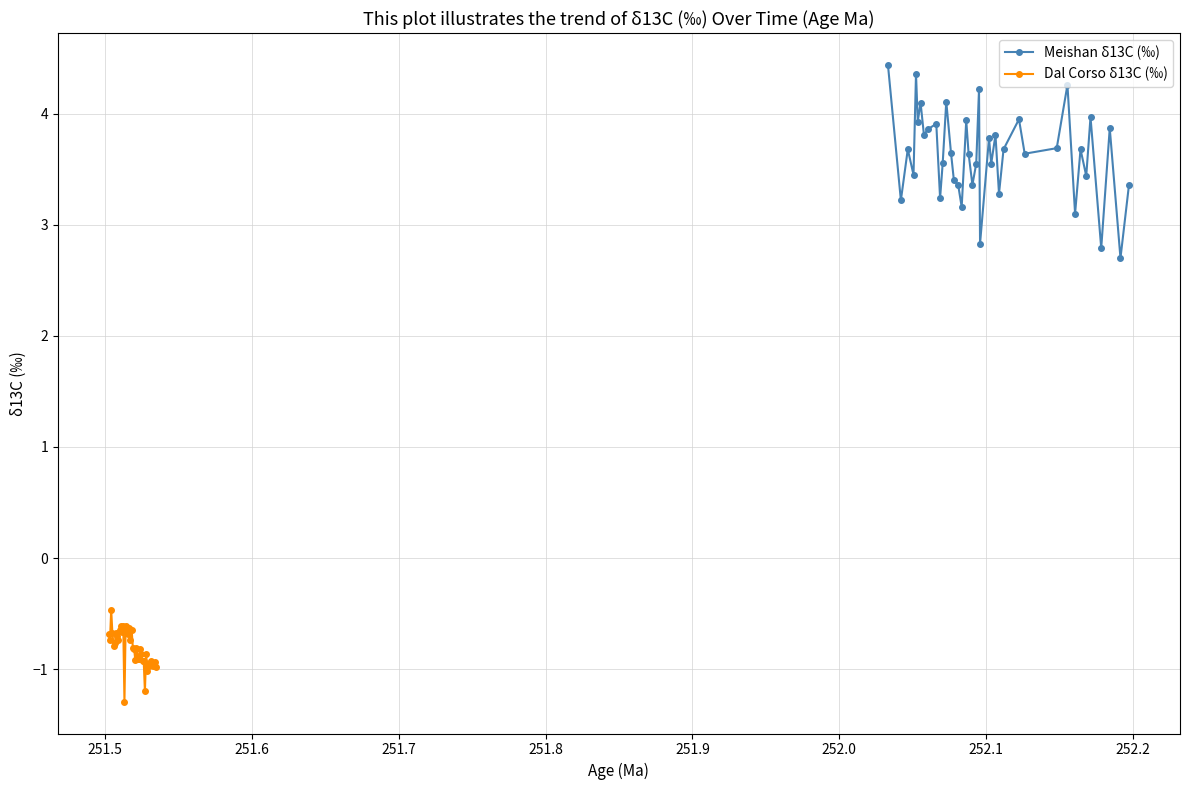

What is the minimum value for Meishan δ13C (‰)?

2.7